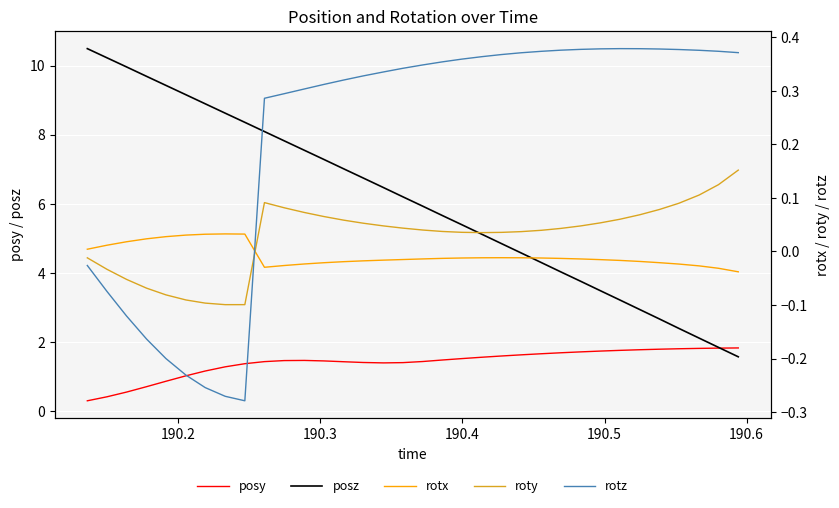

Reading left to right, extract all data points from this chart.

posy: 0.3	0.4	0.6	0.7	0.9	1.0	1.2	1.3	1.4	1.4	1.5	1.5	1.5	1.4	1.4	1.4	1.4	1.4	1.5	1.5	1.6	1.6	1.6	1.7	1.7	1.7	1.7	1.8	1.8	1.8	1.8	1.8	1.8	1.8
posz: 10.5	10.2	10.0	9.7	9.4	9.2	8.9	8.6	8.4	8.1	7.8	7.5	7.3	7.0	6.7	6.5	6.2	5.9	5.7	5.4	5.1	4.8	4.6	4.3	4.0	3.8	3.5	3.2	2.9	2.7	2.4	2.1	1.8	1.6
rotx: 0.0	0.0	0.0	0.0	0.0	0.0	0.0	0.0	0.0	-0.0	-0.0	-0.0	-0.0	-0.0	-0.0	-0.0	-0.0	-0.0	-0.0	-0.0	-0.0	-0.0	-0.0	-0.0	-0.0	-0.0	-0.0	-0.0	-0.0	-0.0	-0.0	-0.0	-0.0	-0.0
roty: -0.0	-0.0	-0.1	-0.1	-0.1	-0.1	-0.1	-0.1	-0.1	0.1	0.1	0.1	0.1	0.1	0.1	0.0	0.0	0.0	0.0	0.0	0.0	0.0	0.0	0.0	0.0	0.0	0.1	0.1	0.1	0.1	0.1	0.1	0.1	0.2
rotz: -0.0	-0.1	-0.1	-0.2	-0.2	-0.2	-0.3	-0.3	-0.3	0.3	0.3	0.3	0.3	0.3	0.3	0.3	0.3	0.3	0.4	0.4	0.4	0.4	0.4	0.4	0.4	0.4	0.4	0.4	0.4	0.4	0.4	0.4	0.4	0.4